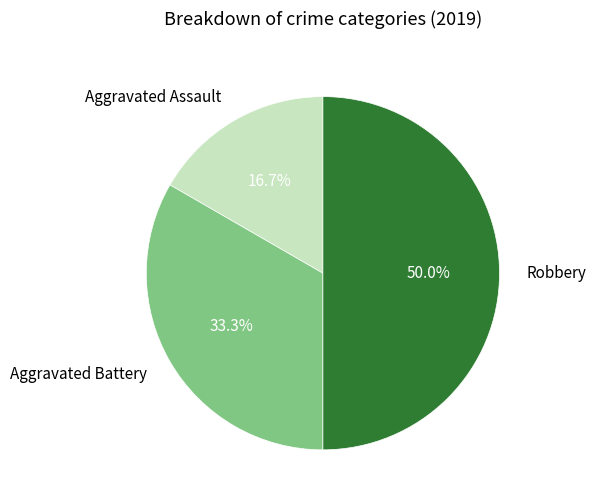

Which category has the smallest portion of the pie?

Aggravated Assault